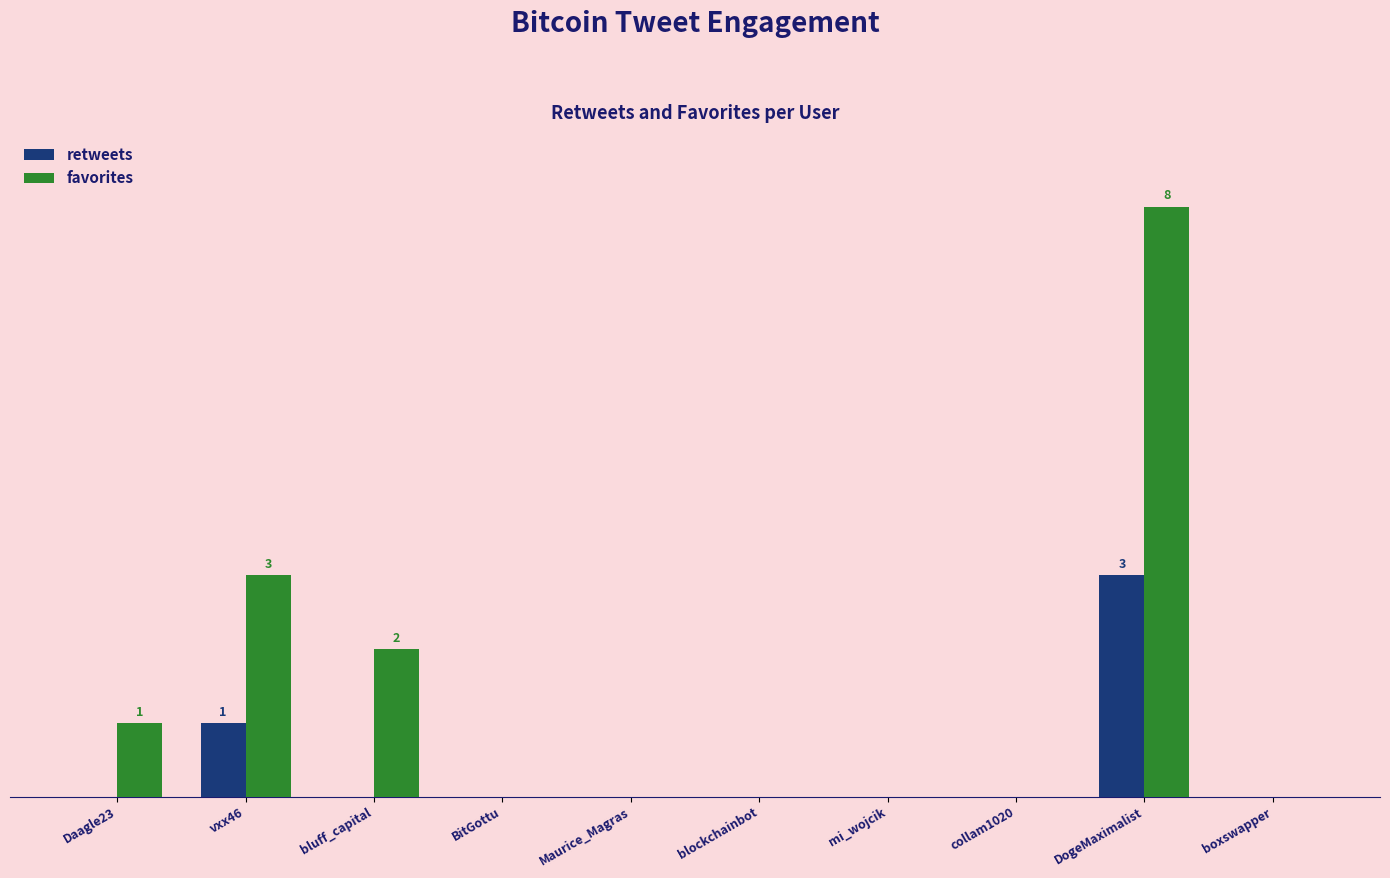

What are all the series names shown in the legend?

retweets, favorites